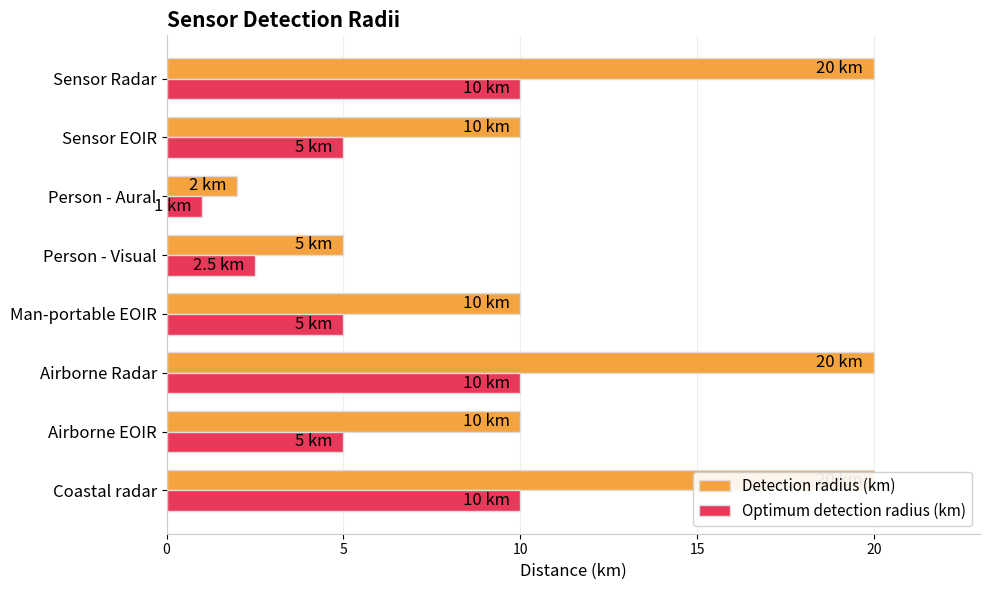

Reading right to left, transcribe all the data shown in this chart.

Detection radius (km): 20.0	10.0	2.0	5.0	10.0	20.0	10.0	20.0
Optimum detection radius (km): 10.0	5.0	1.0	2.5	5.0	10.0	5.0	10.0